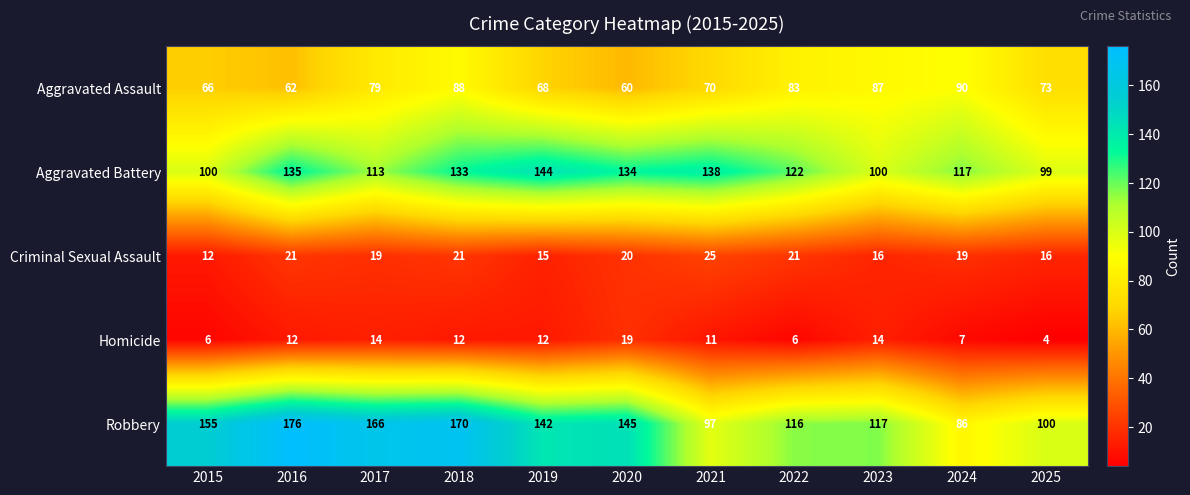

The Homicide series shows 25 at 2023. True or false?

False